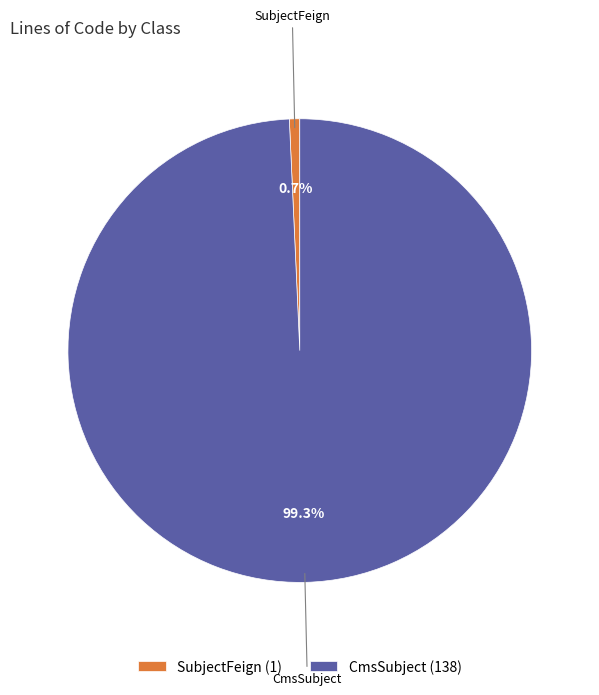

What percentage do SubjectFeign (1) and CmsSubject (138) together represent?

100.0%